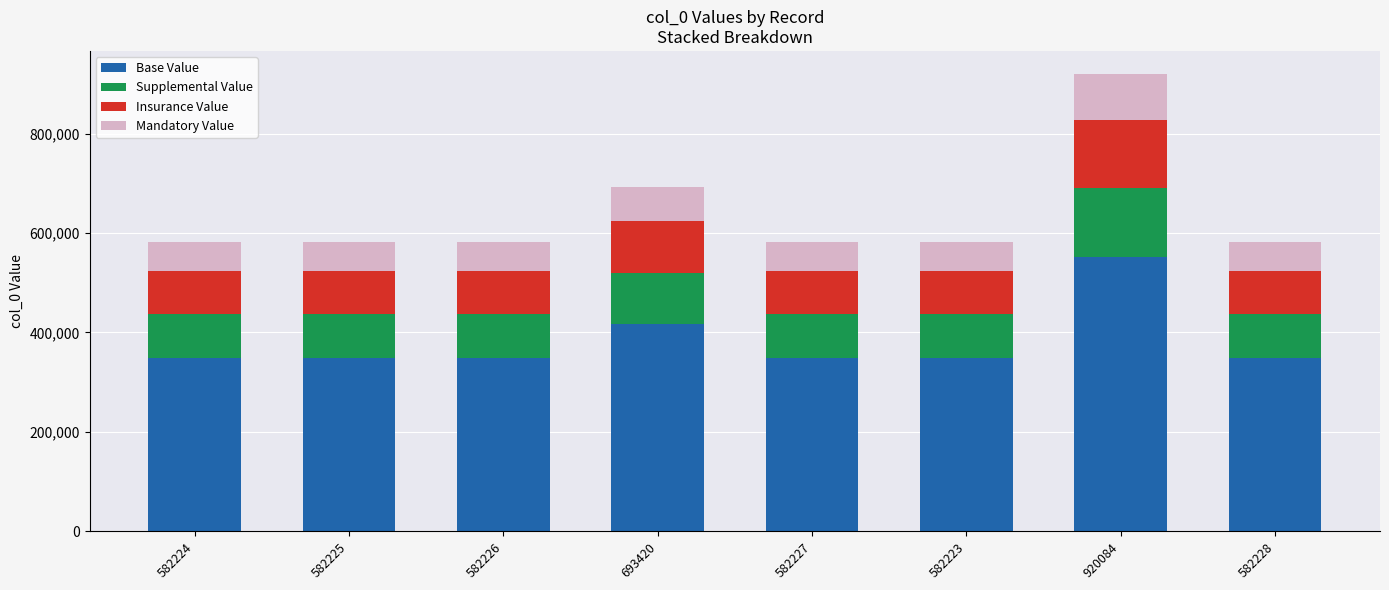

What is the total value across all series at 582226?

582226.0